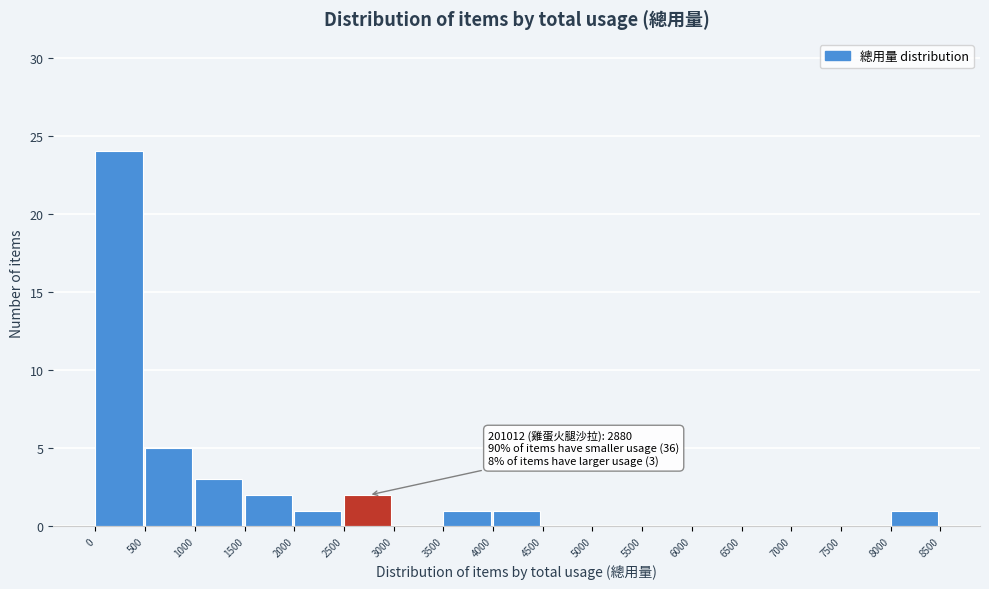

Which range on the x-axis has the tallest bar?

0 to 500